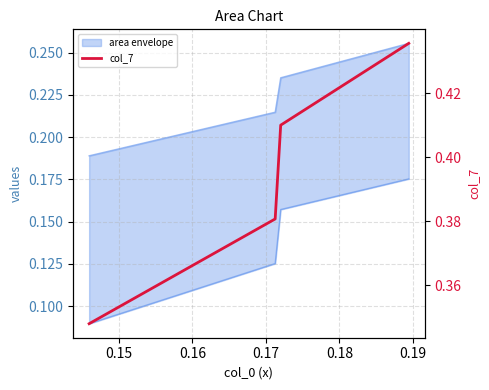

Reading left to right, list all the values displayed in this chart.

0.3	0.4	0.4	0.4